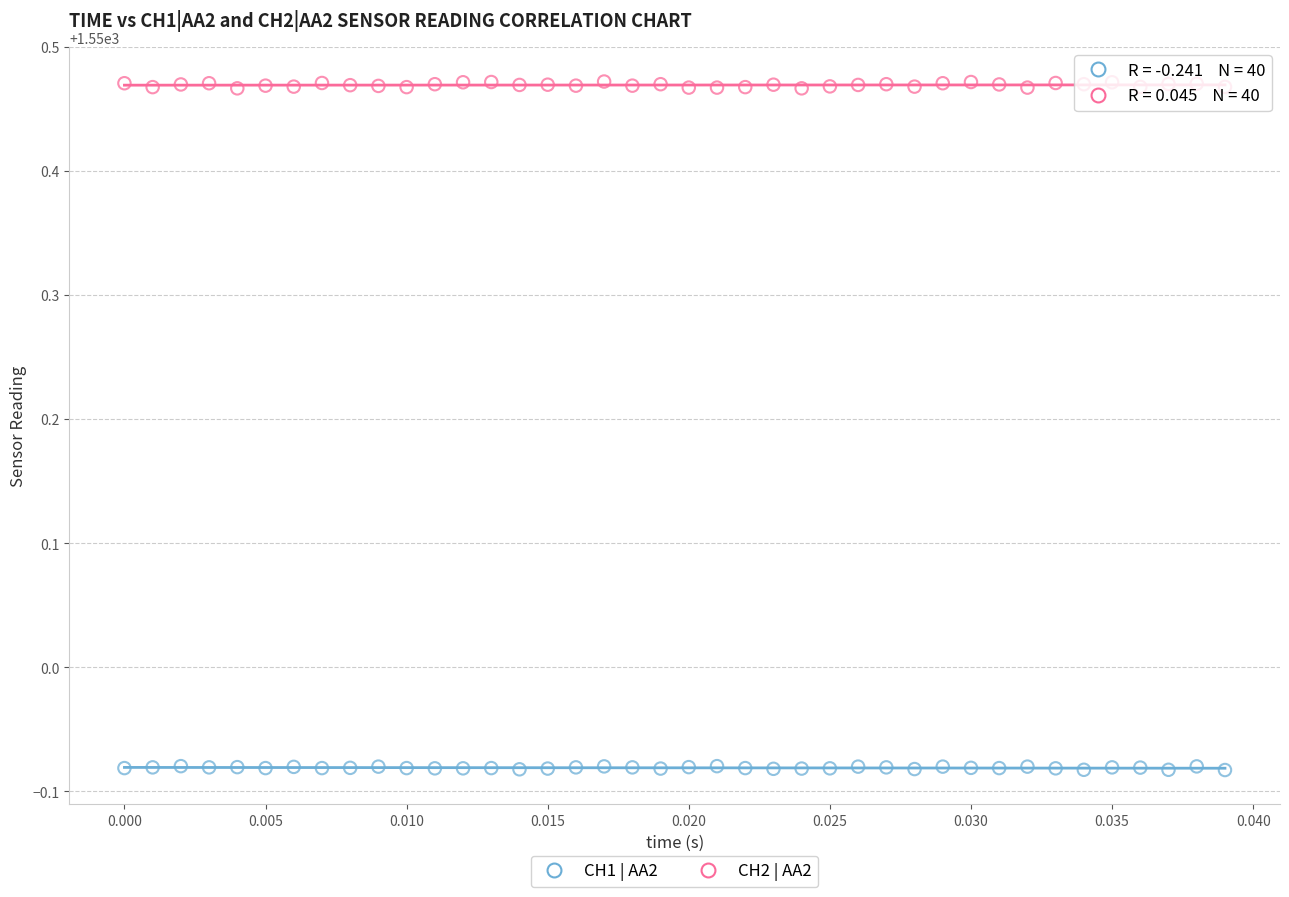

Which series contains the lowest Y value?

CH1 | AA2